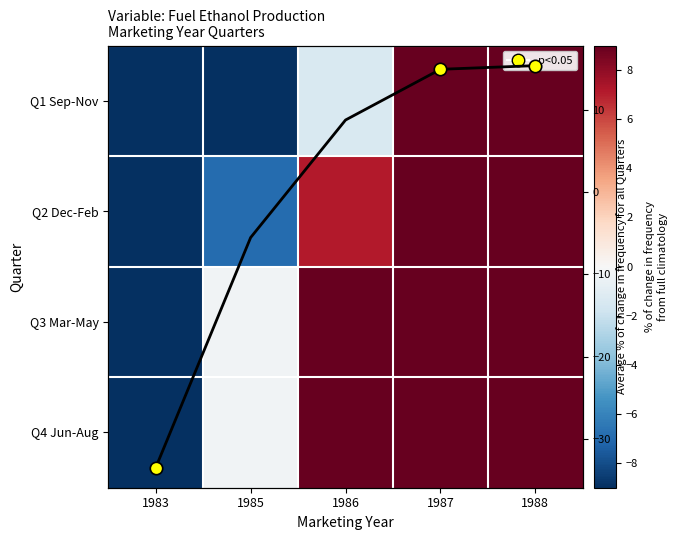

Count the number of categories in the chart.

5